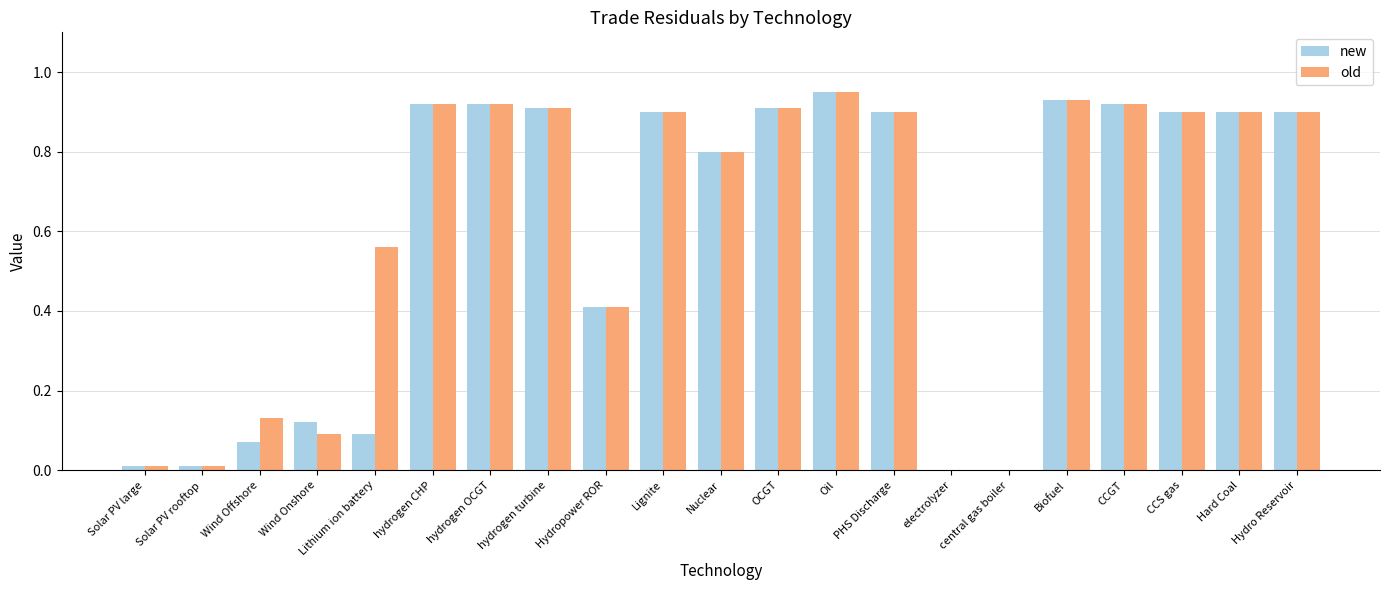

What is the sum of all old values?

13.0